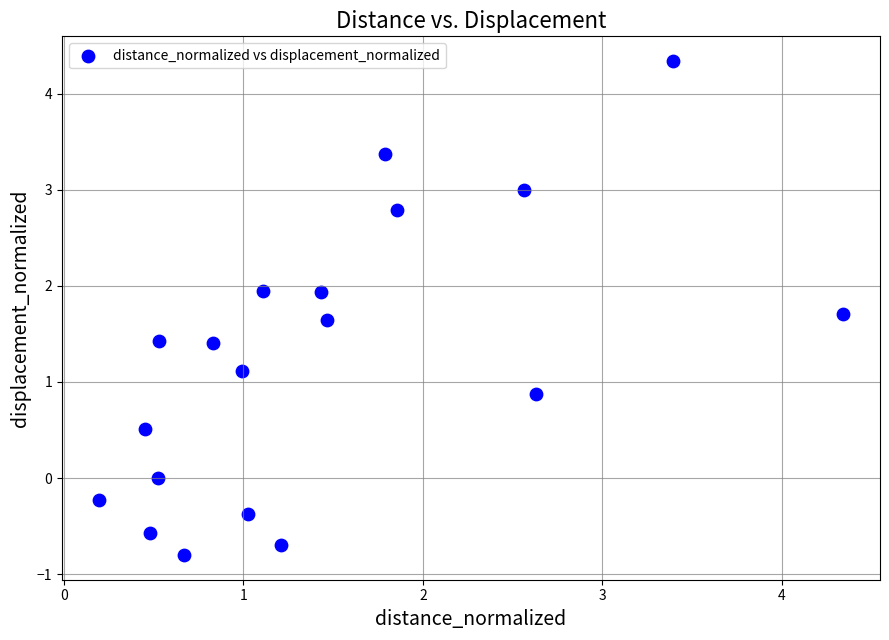

What is the range of Y values (max minus min)?

5.1